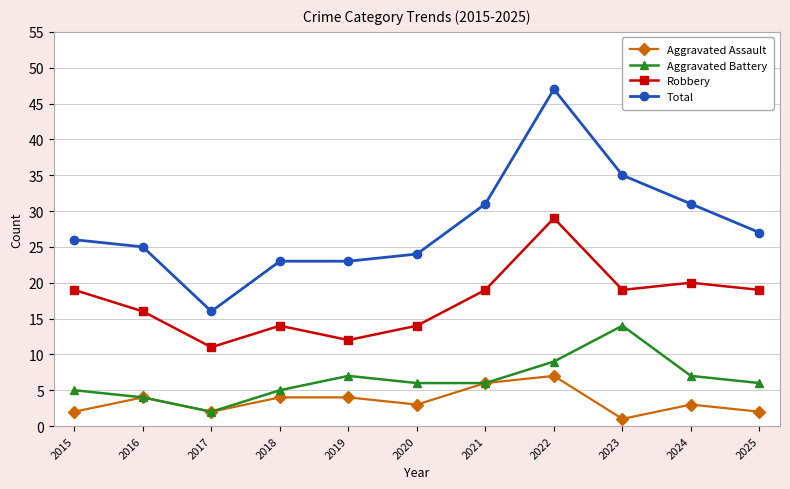

Which label corresponds to the smallest value in the chart?

2023